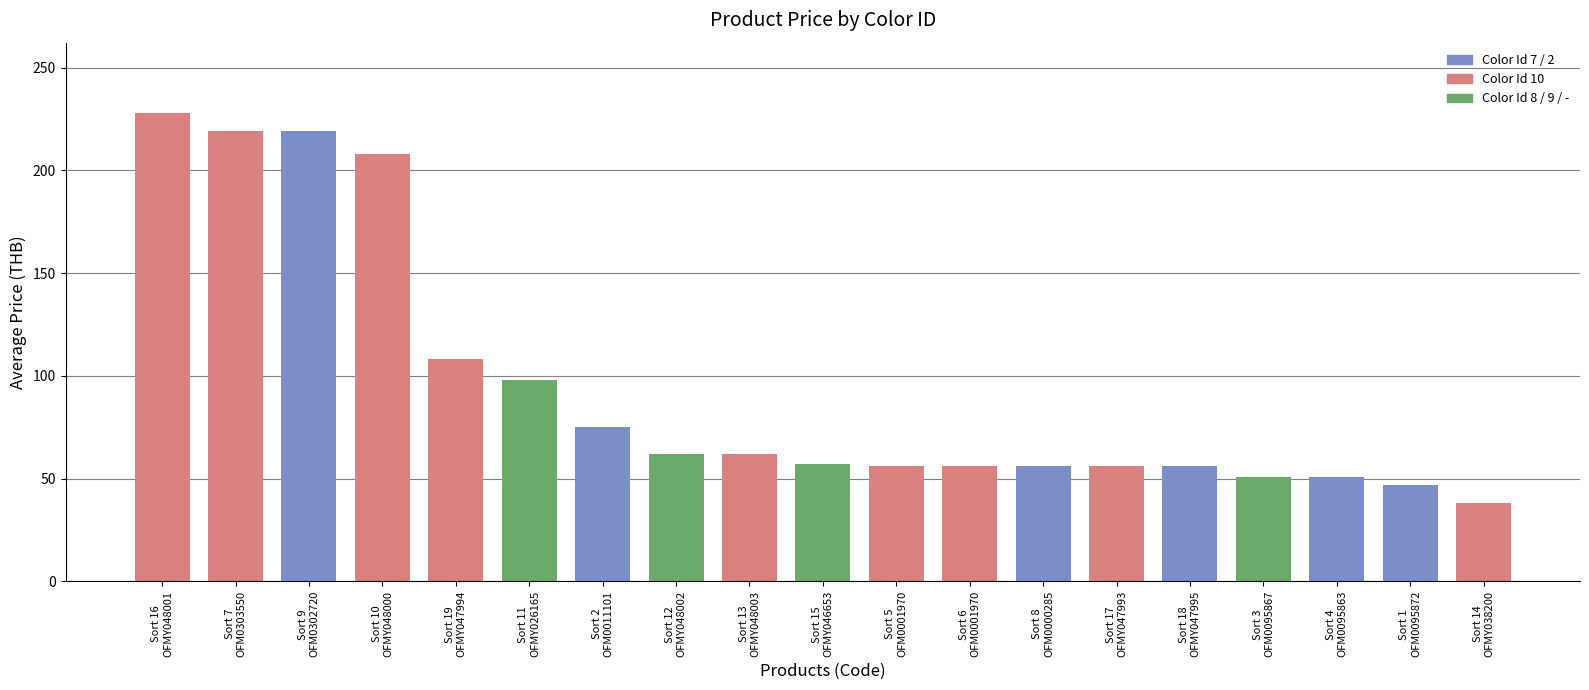

Does the chart contain stacked bars?

No